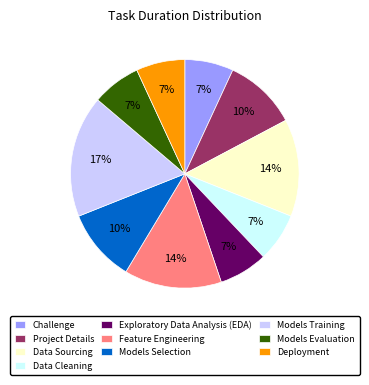

Combined, do Feature Engineering and Deployment account for over 50%?

No